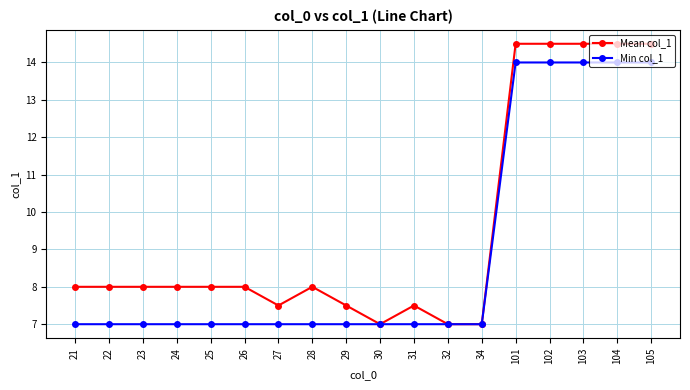

What is the value of the Mean col_1 point at the 11th from the left?

7.5